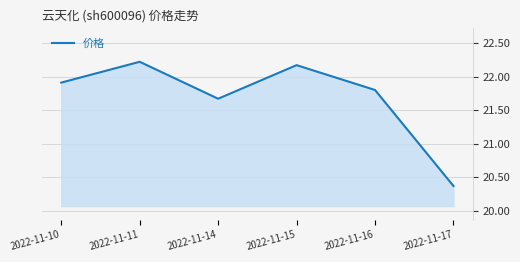

What is the ratio of the value at 2022-11-14 to the value at 2022-11-10?

1.0